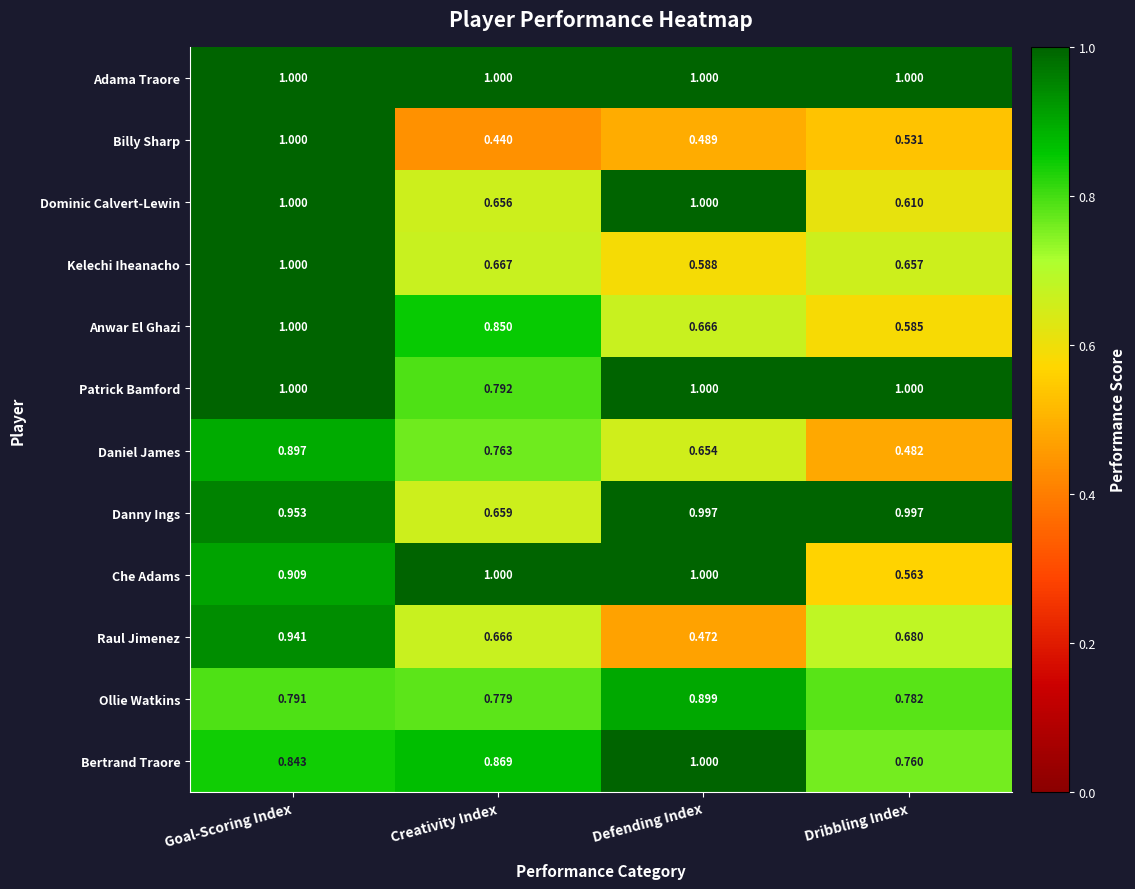

Between Goal-Scoring Index and Dribbling Index, which series saw the biggest shift?

Billy Sharp